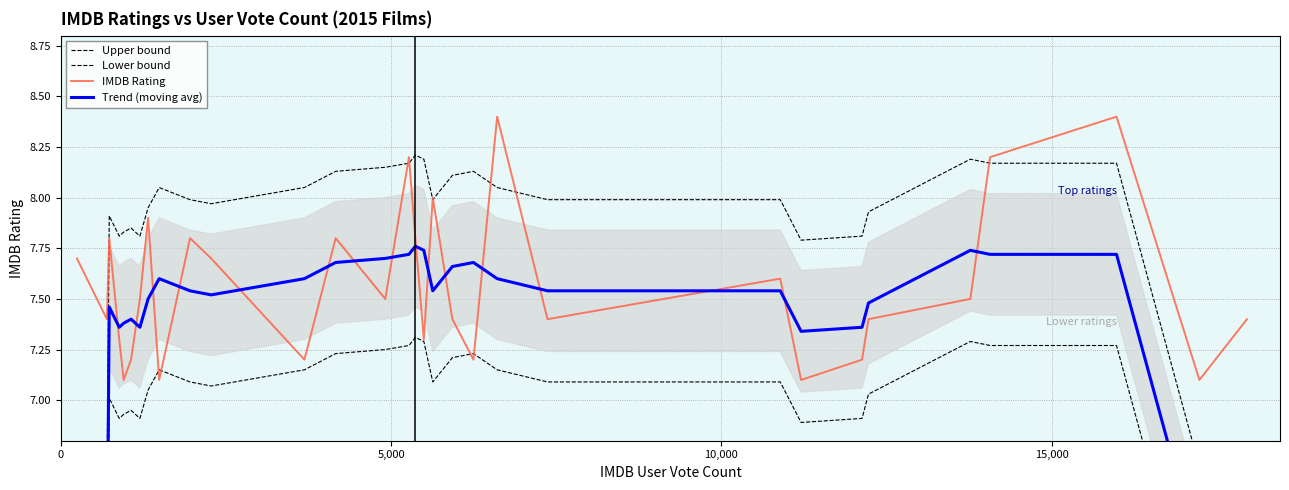

Which series has the largest total across all categories?

Upper bound